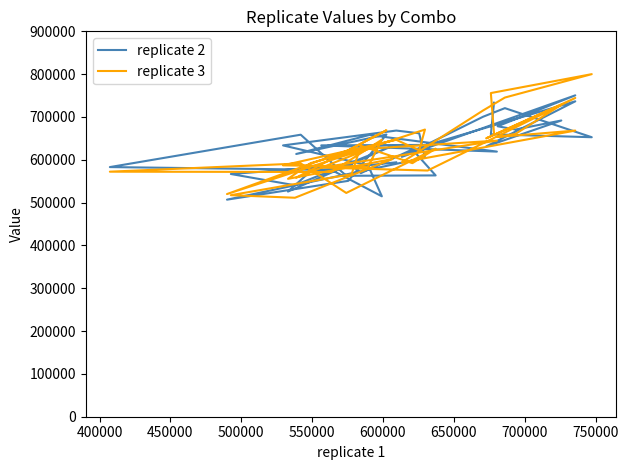

Is the value of replicate 3 at 39 greater than the value of replicate 2 at 23?

Yes